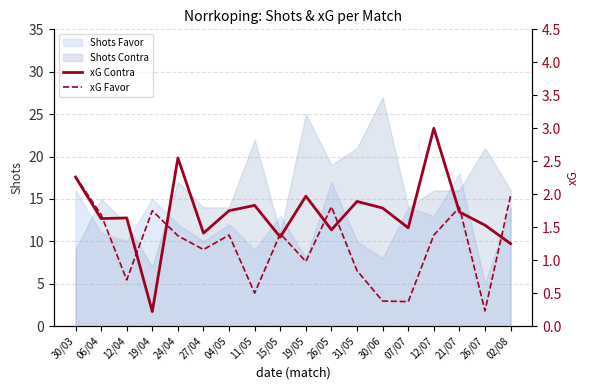

What position from the left is 19/05?

10